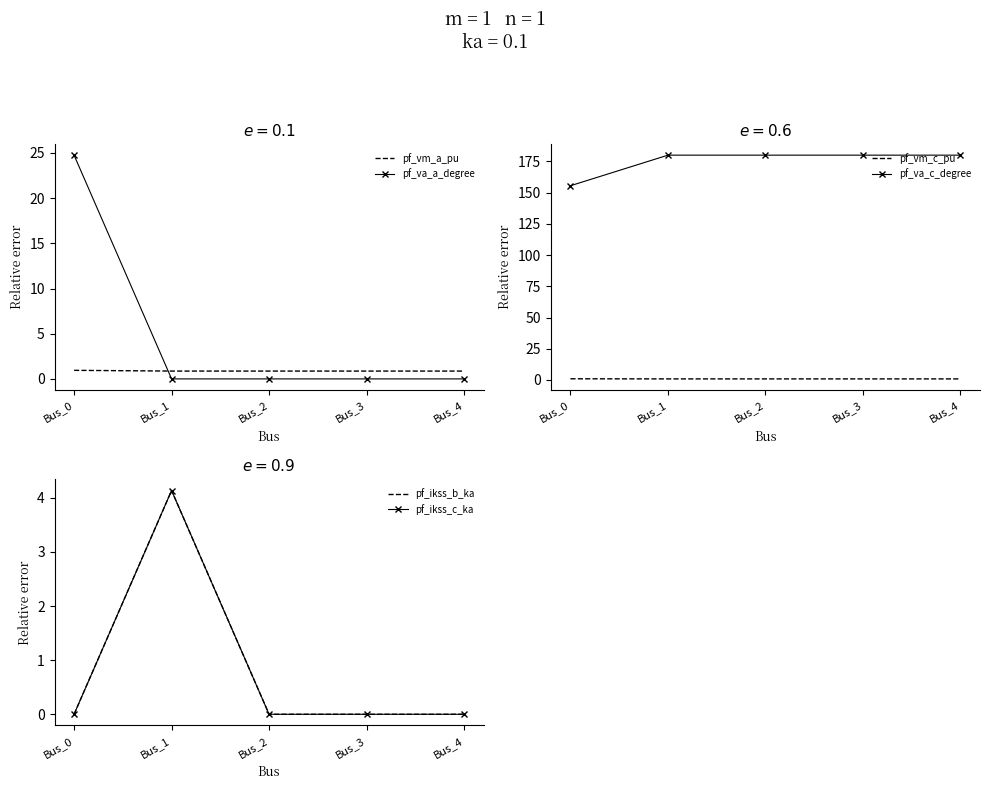

What is the total value across all series at Bus_2?

181.7